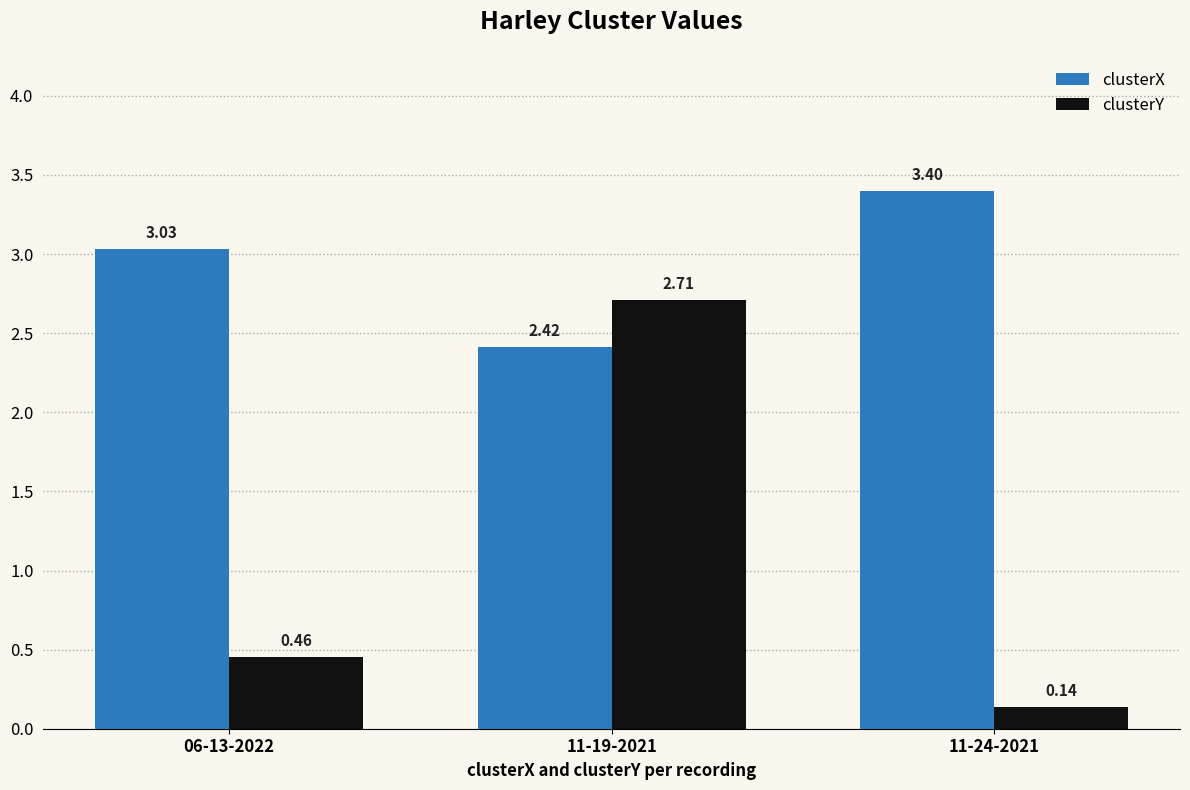

List the labels in order of clusterY value, largest first.

11-19-2021, 06-13-2022, 11-24-2021